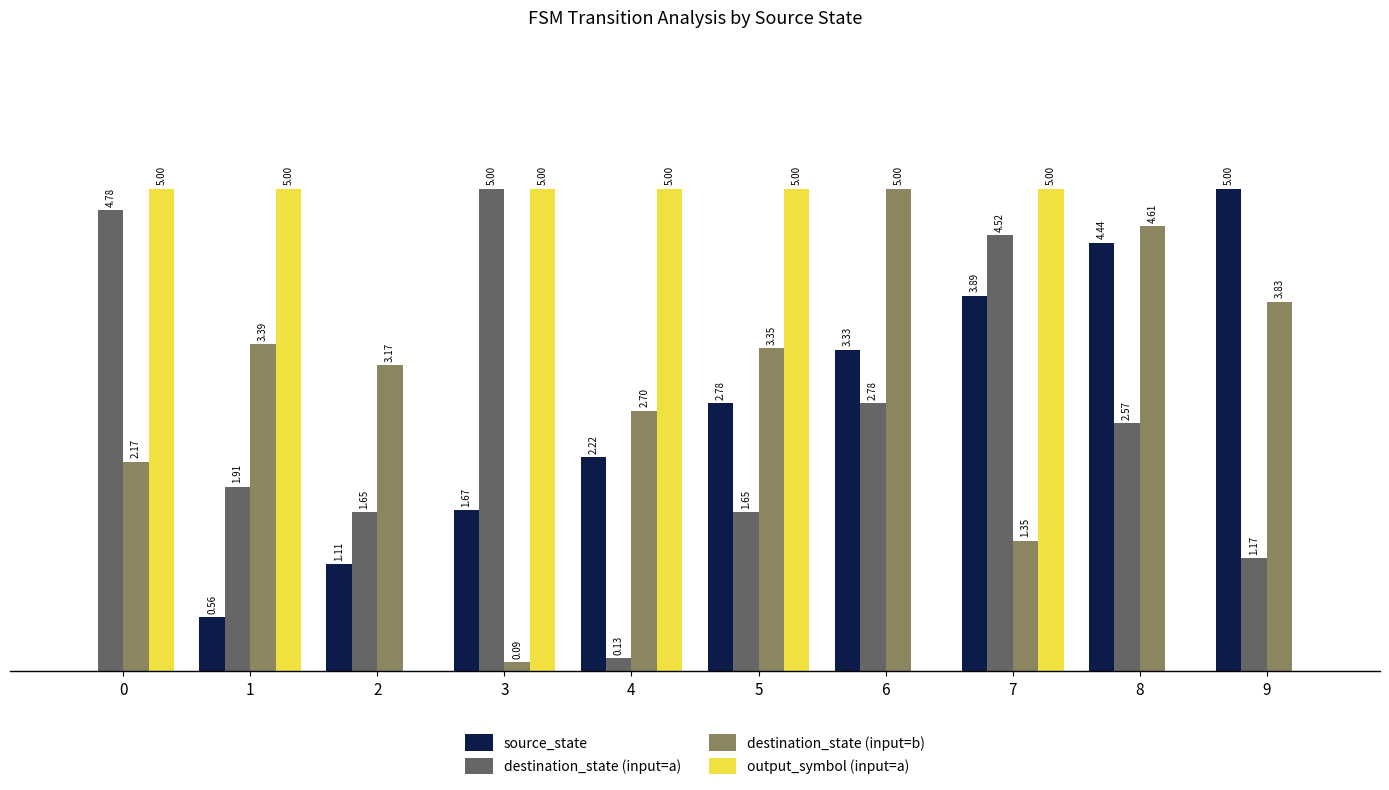

Which series changed the most between 0 and 2?

output_symbol (input=a)